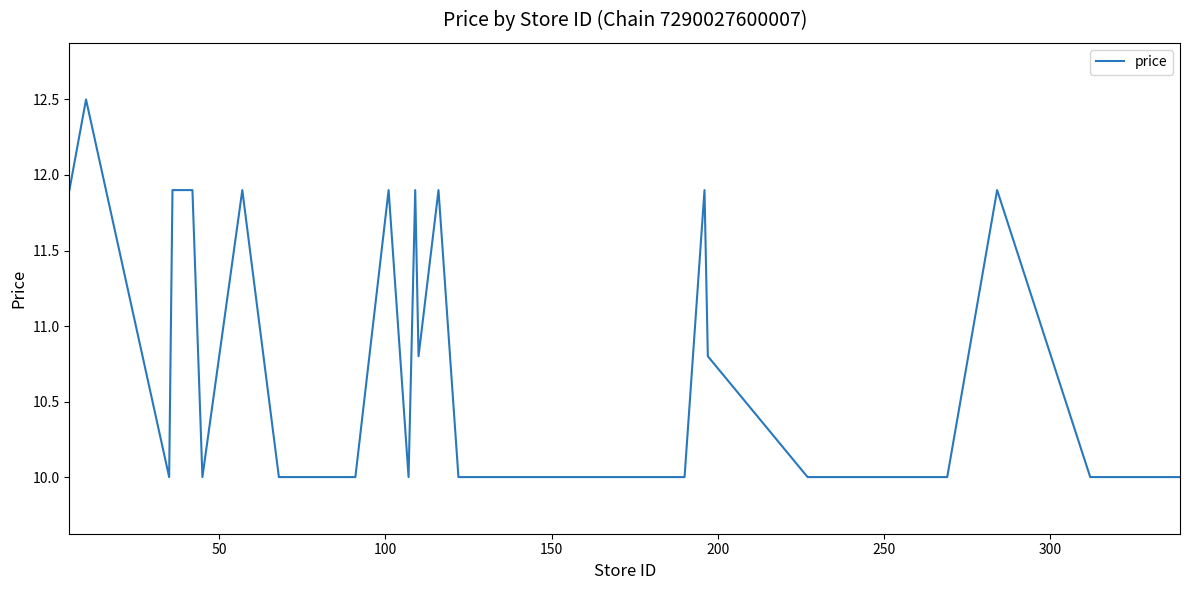

What is the difference between the maximum and minimum values?

2.5